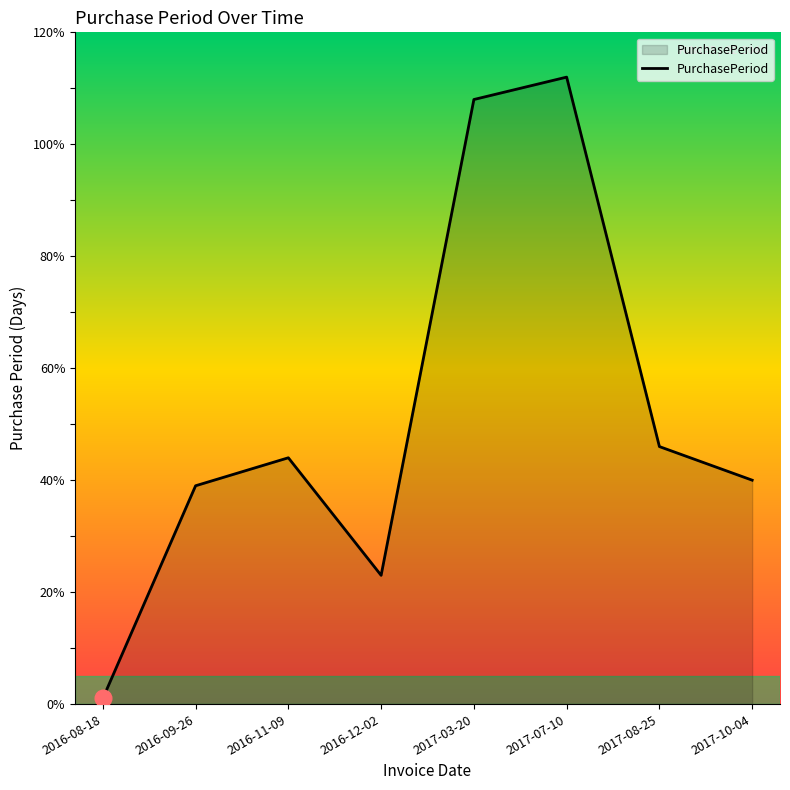

What is the change in value from 2016-09-26 to 2016-12-02?

-16